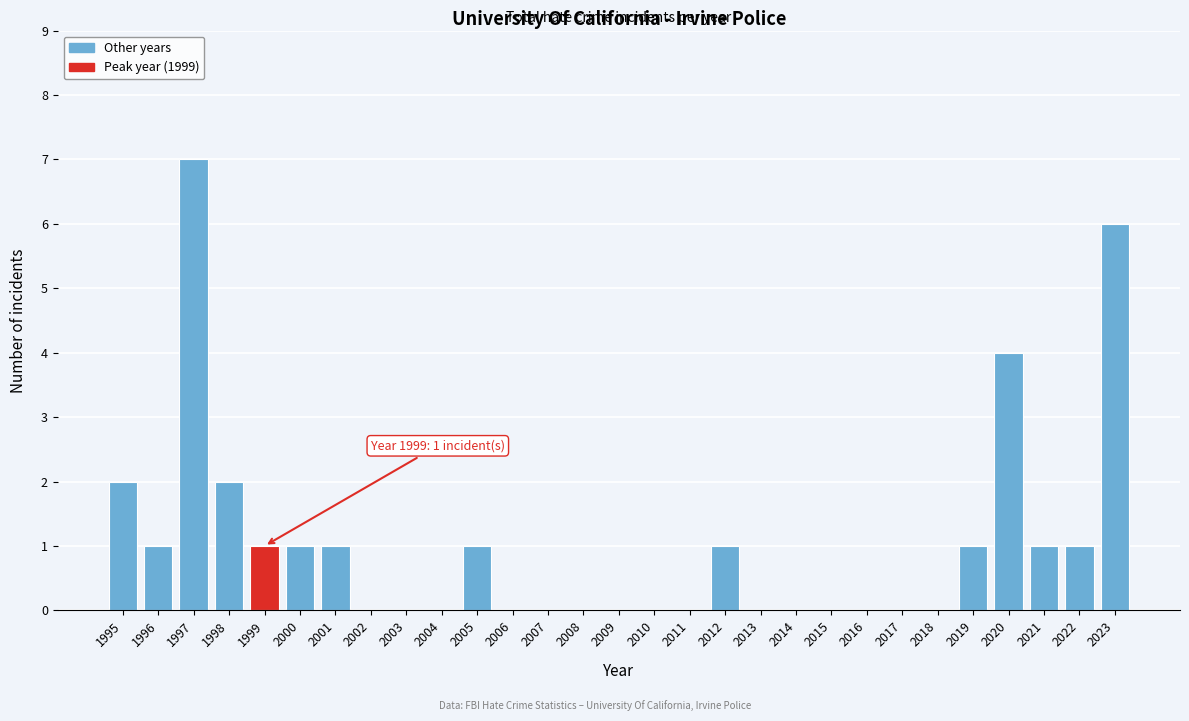

Reading right to left, transcribe all the data shown in this chart.

2023=6	2022=1	2021=1	2020=4	2019=1	2018=0	2017=0	2016=0	2015=0	2014=0	2013=0	2012=1	2011=0	2010=0	2009=0	2008=0	2007=0	2006=0	2005=1	2004=0	2003=0	2002=0	2001=1	2000=1	1999=1	1998=2	1997=7	1996=1	1995=2